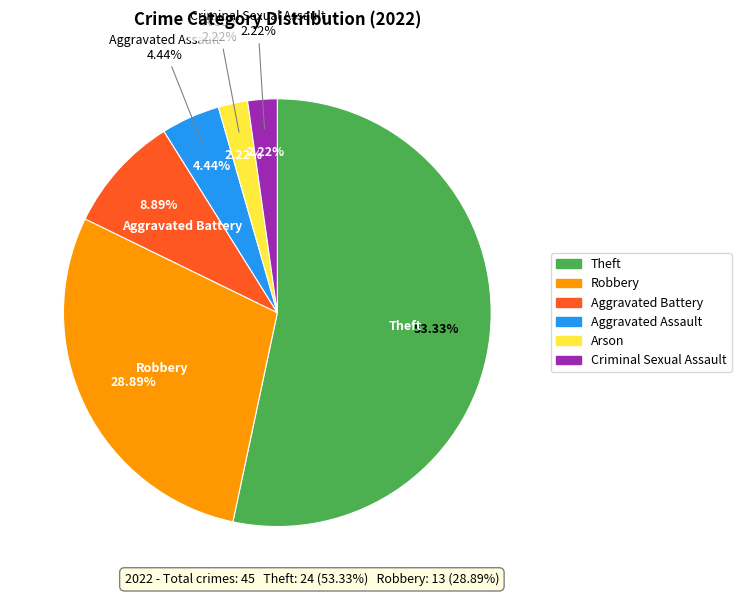

Is it true that Theft is 40% of the pie?

False